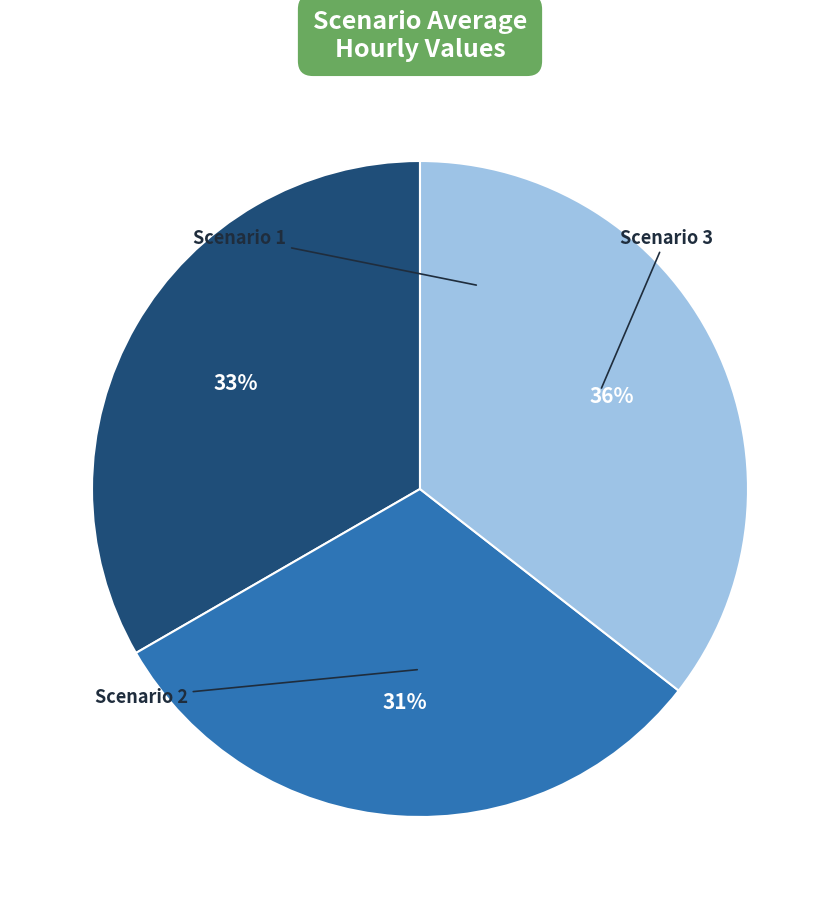

Count the number of slices in the pie.

3